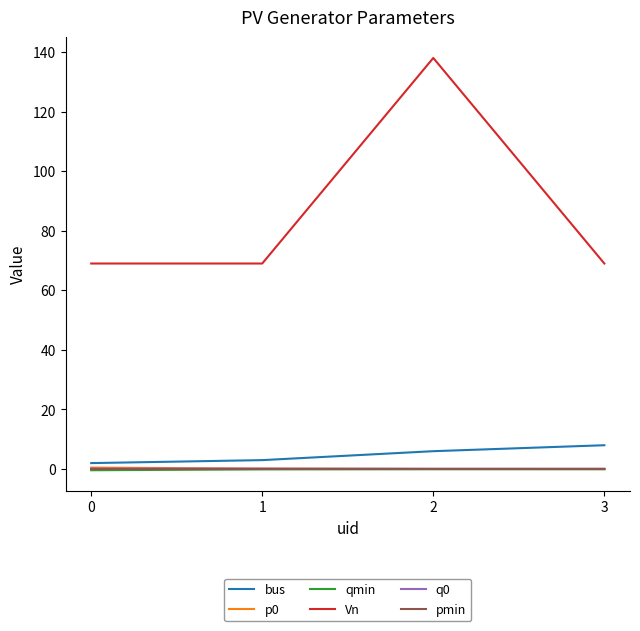

Is this an area chart (filled region under the line)?

No